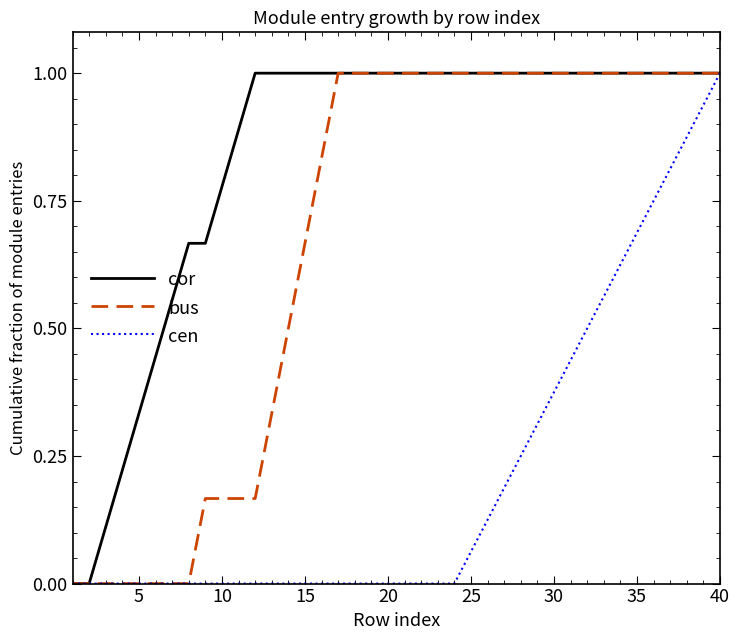

List the series in order of their overall mean, lowest first.

cen, bus, cor